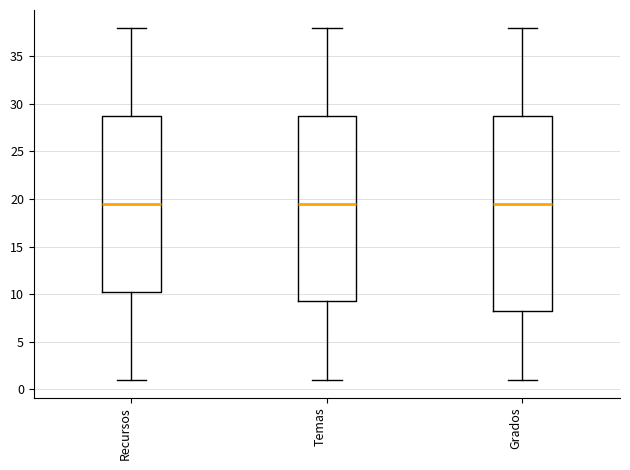

Which box is the tallest, from its lower edge to its upper edge?

Grados